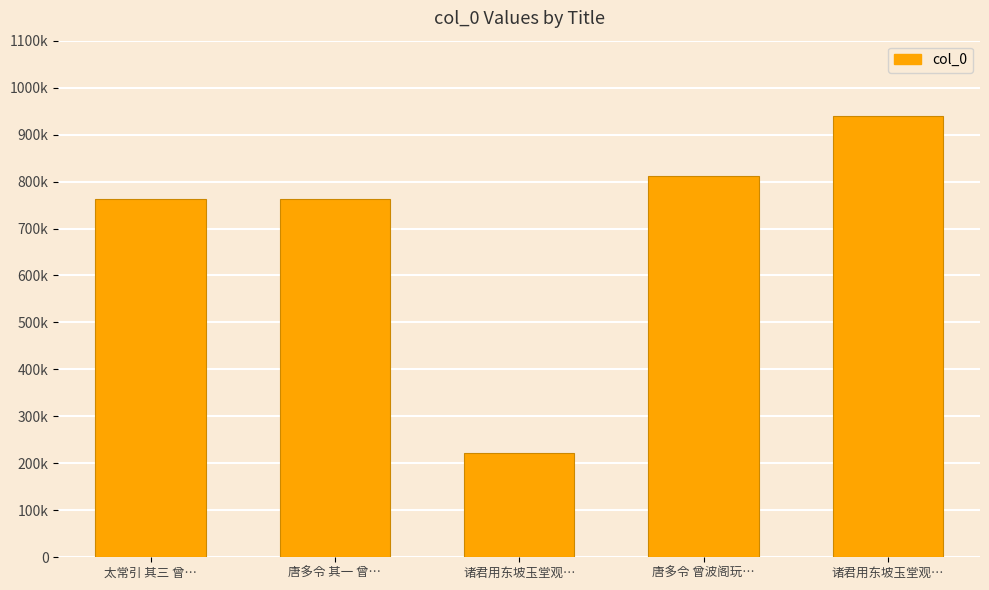

What is the sum of all values?

3500889